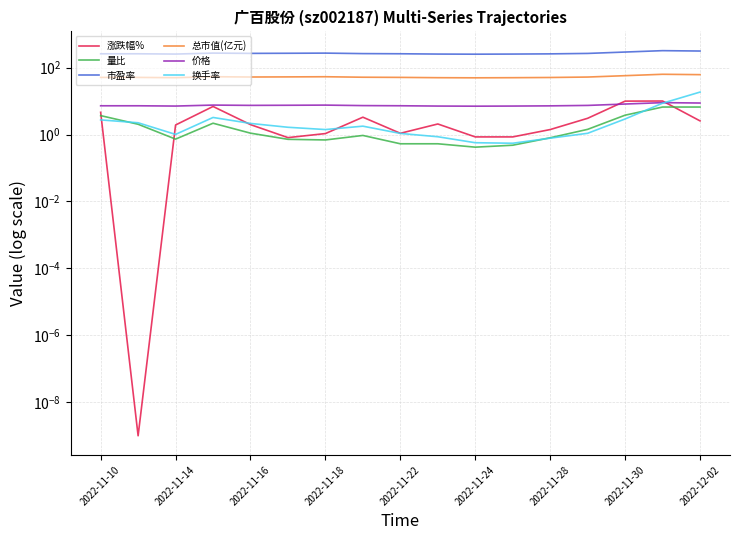

Is it true that 市盈率 equals 258.9 at 2022-11-14?

True